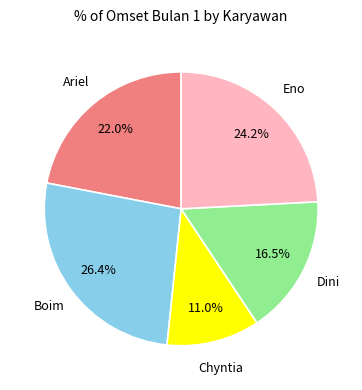

Is there any slice that represents more than half of the pie?

No